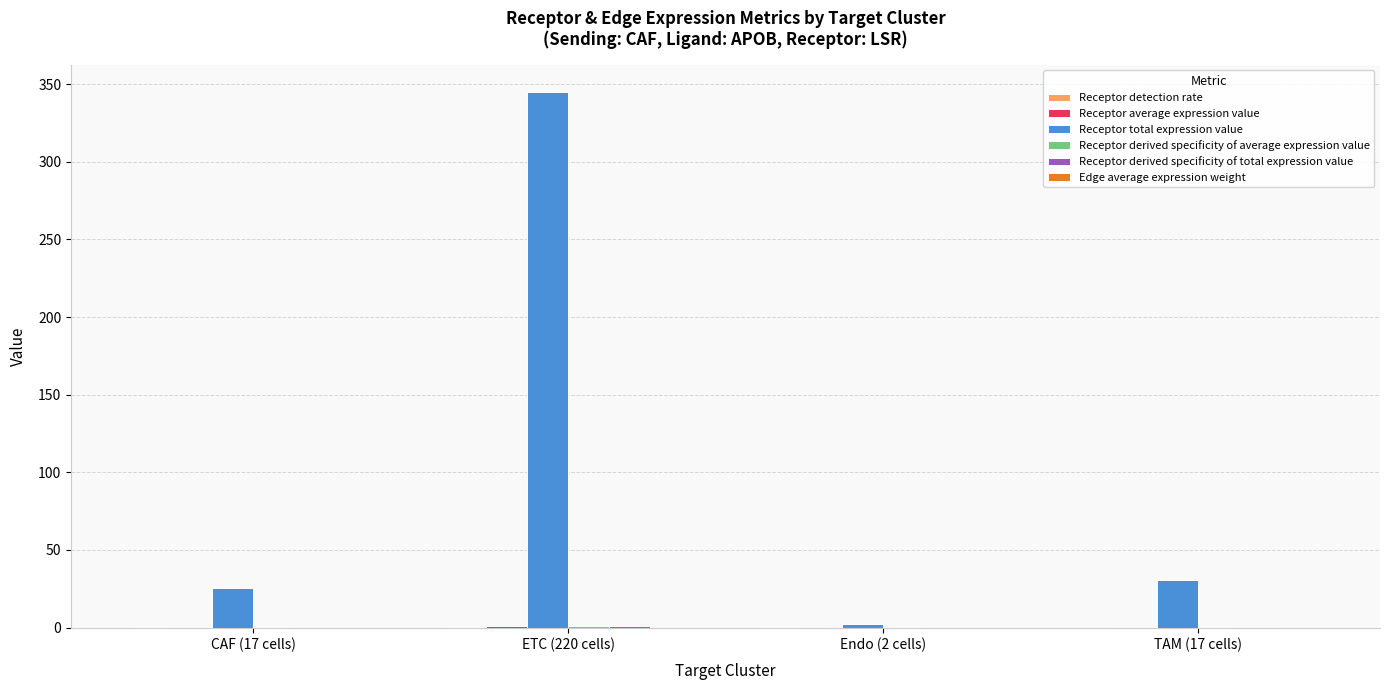

Which series has the largest total across all categories?

Receptor total expression value